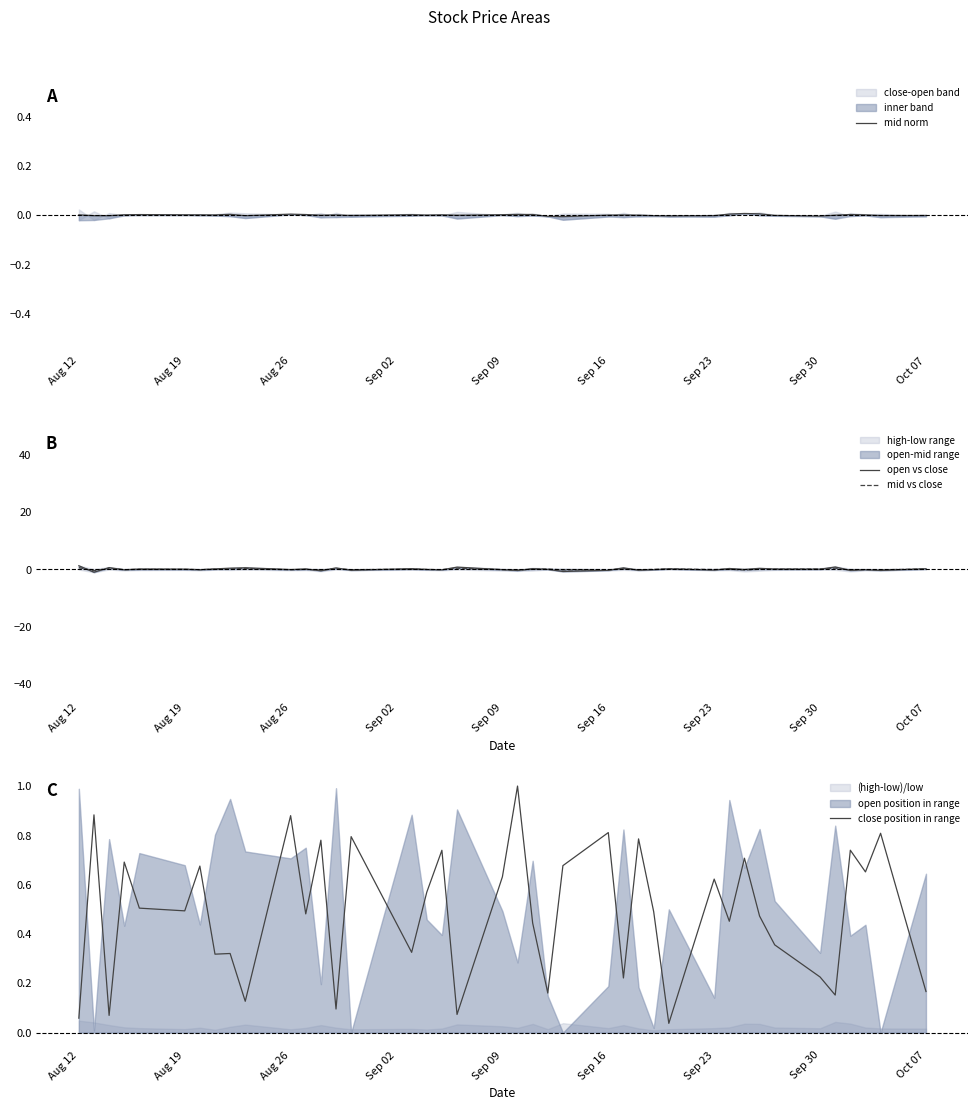

What is the highest value of the close position in range series?

1.0